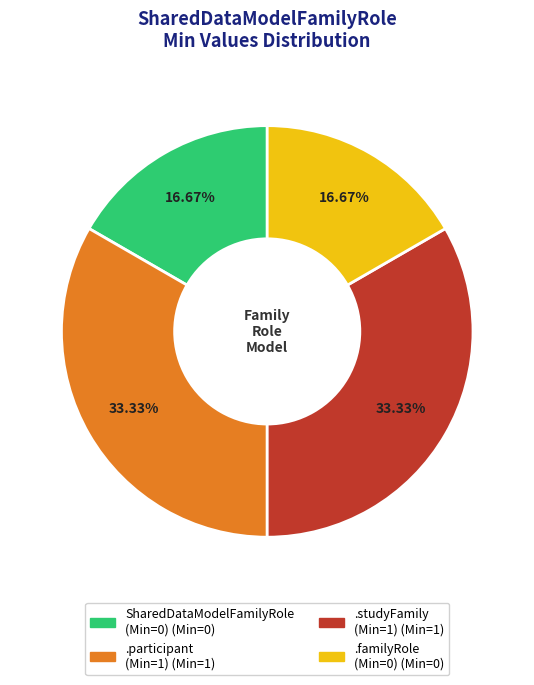

Does any single category account for the majority?

No